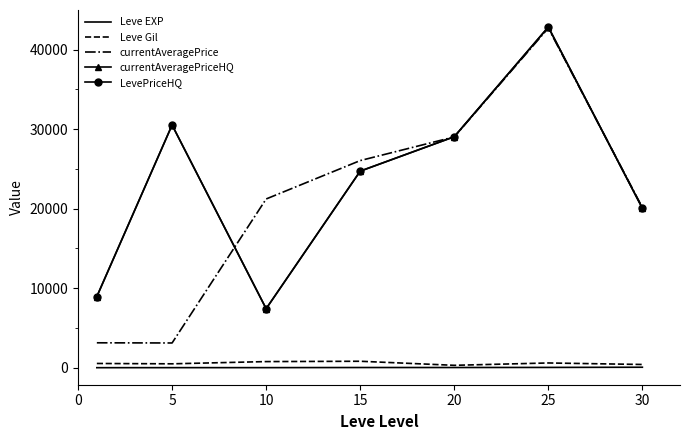

True or false: LevePriceHQ has more than 0 interior local peaks.

True